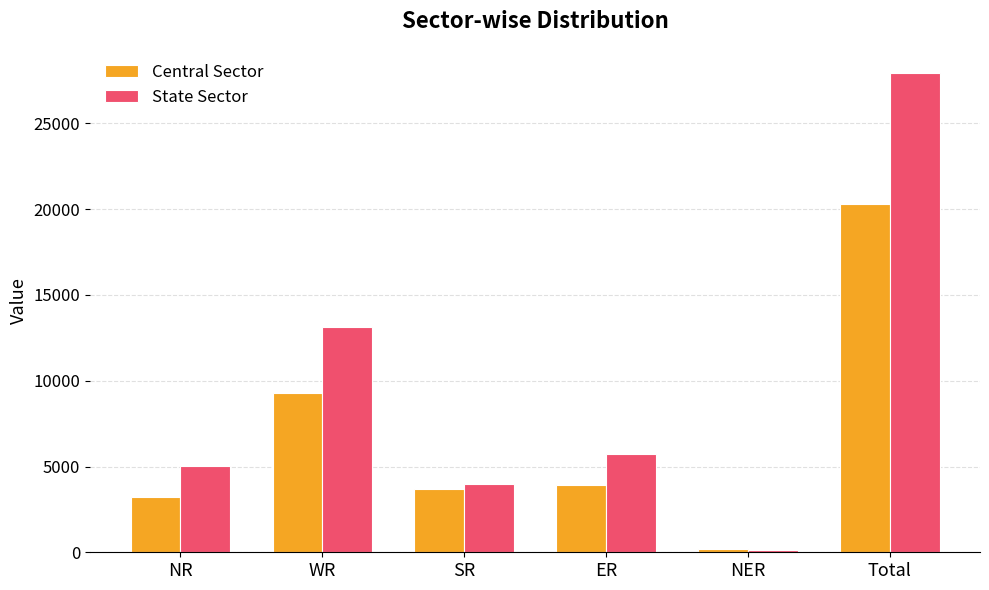

What is the minimum value shown in the chart?

110